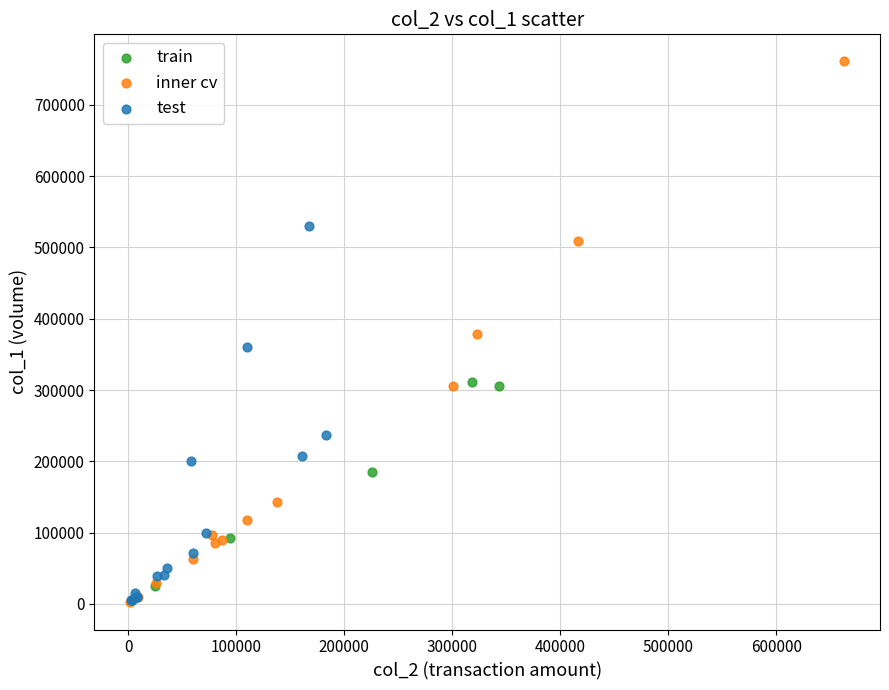

Which series contains the highest Y value?

inner cv